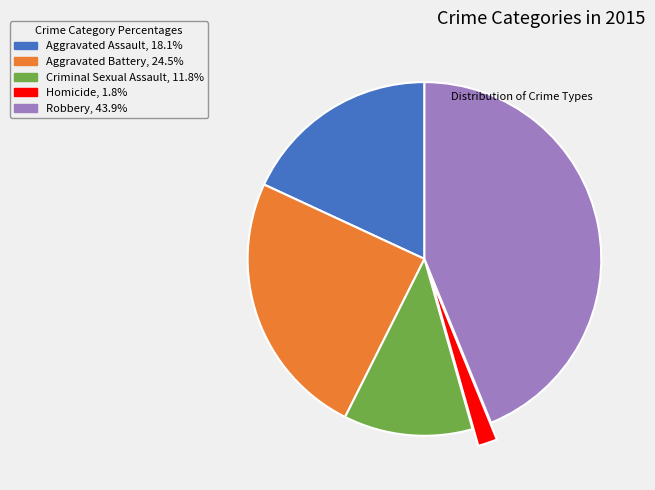

Do Aggravated Assault and Homicide together represent more than half of the pie?

No